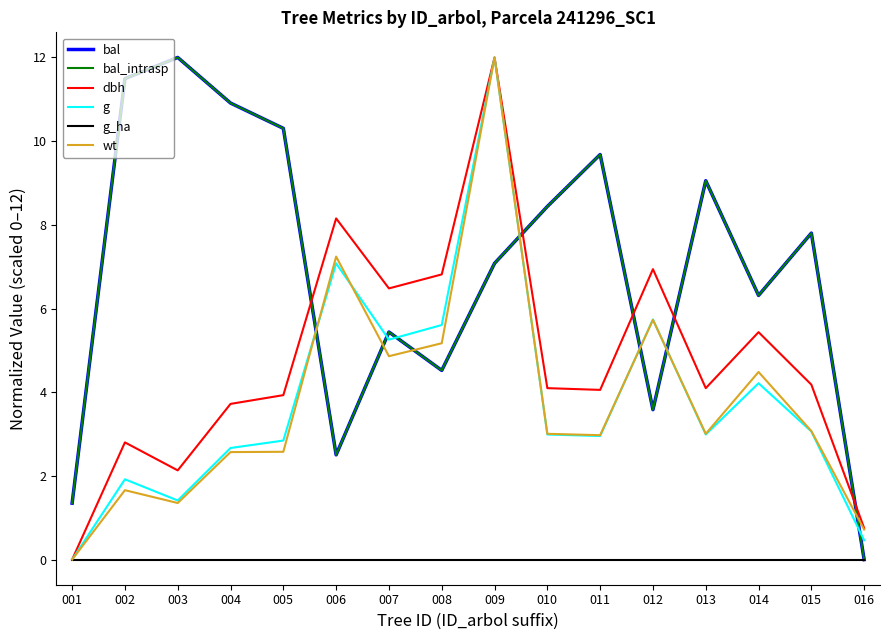

Does the chart display data point markers on the line(s)?

No